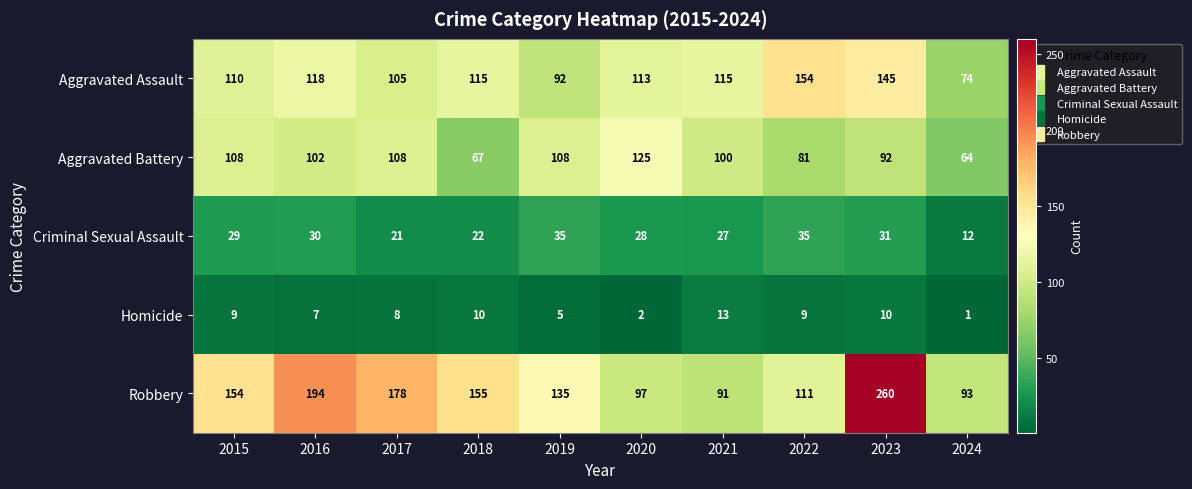

What is the greatest value displayed?

260